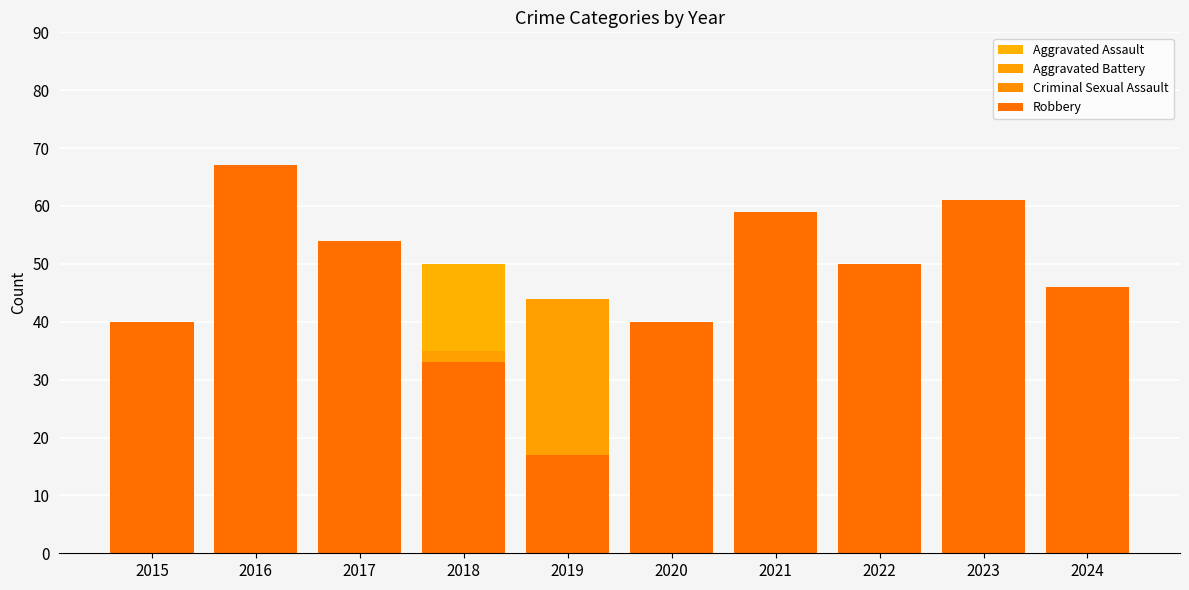

How many bars are there in each group?

4